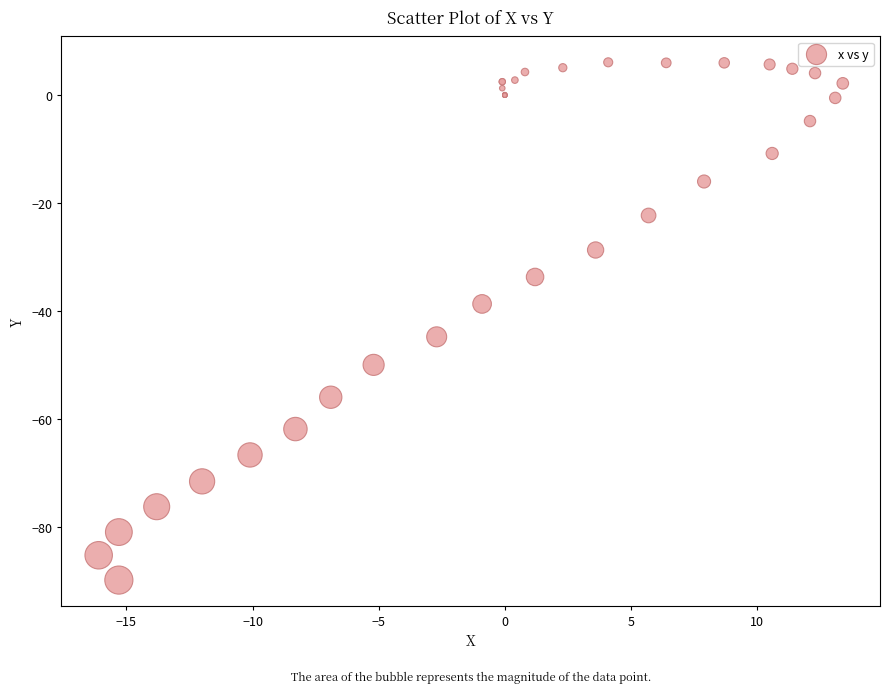

What Y value in the scatter plot is closest to -41?

-38.7